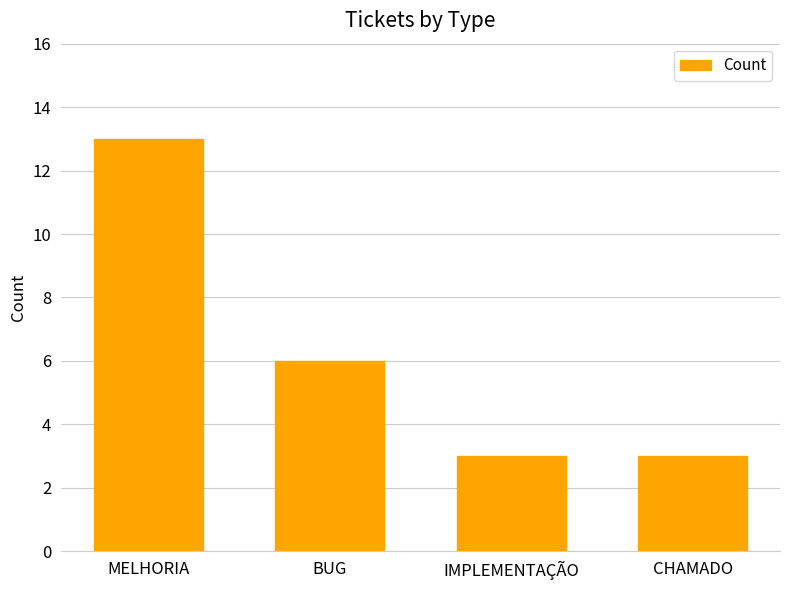

Which has a higher value, MELHORIA or IMPLEMENTAÇÃO?

MELHORIA